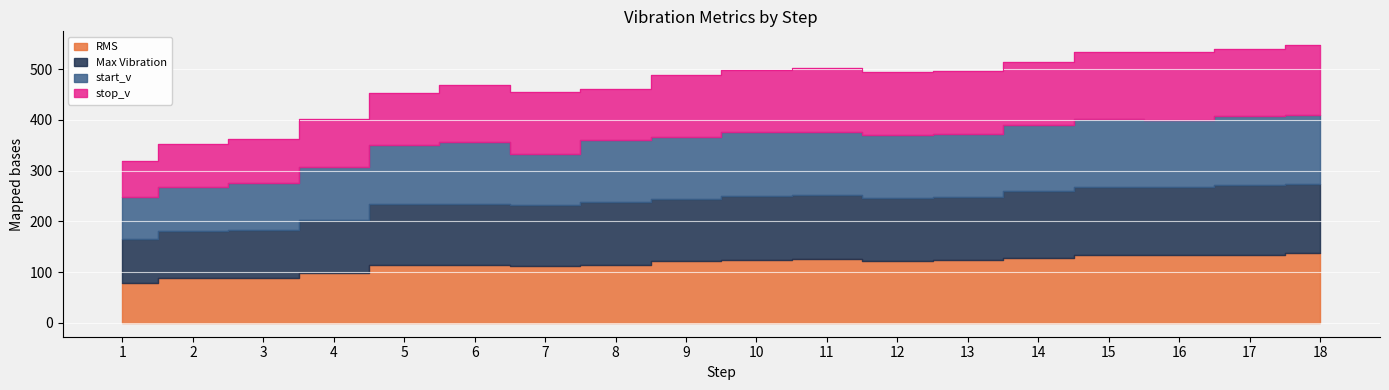

Which series changed the most between 10 and 14?

start_v